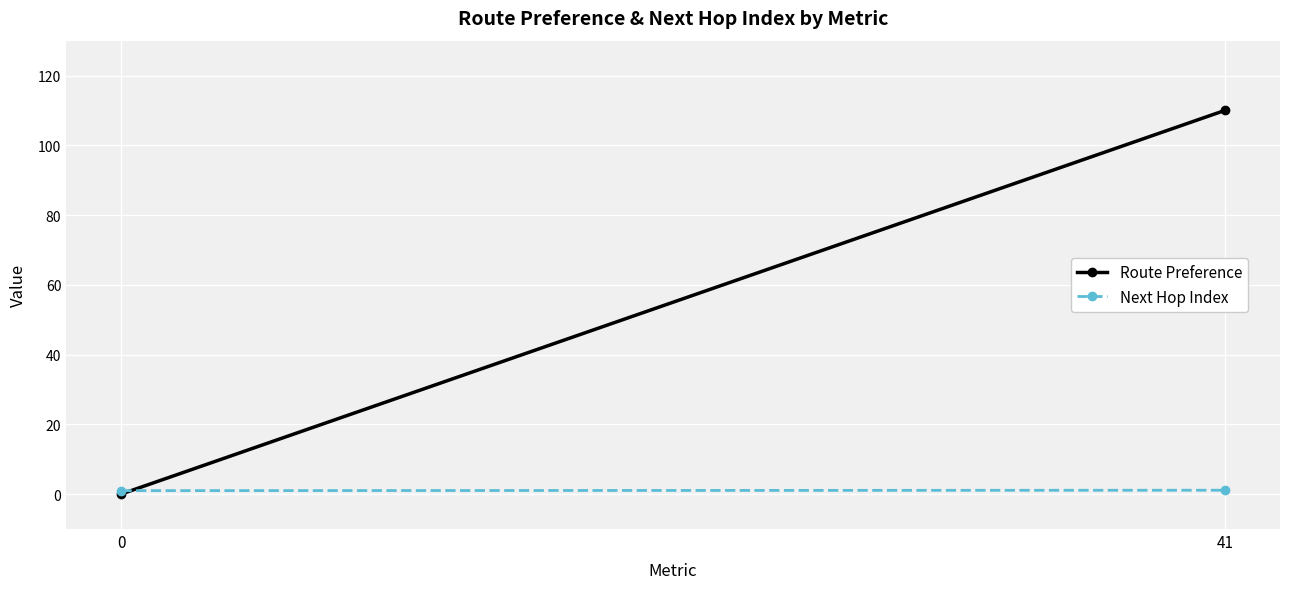

What is the sum of all Next Hop Index values?

2.1